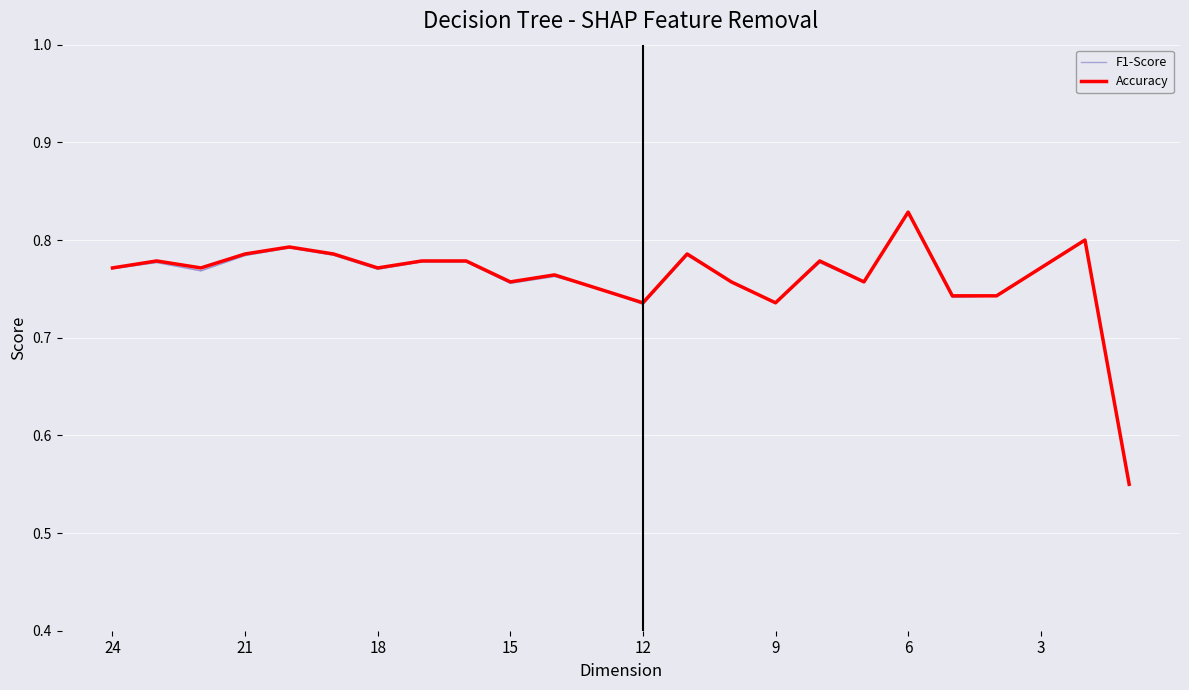

What is the difference between the second highest and second lowest values in the F1-Score series?

0.1